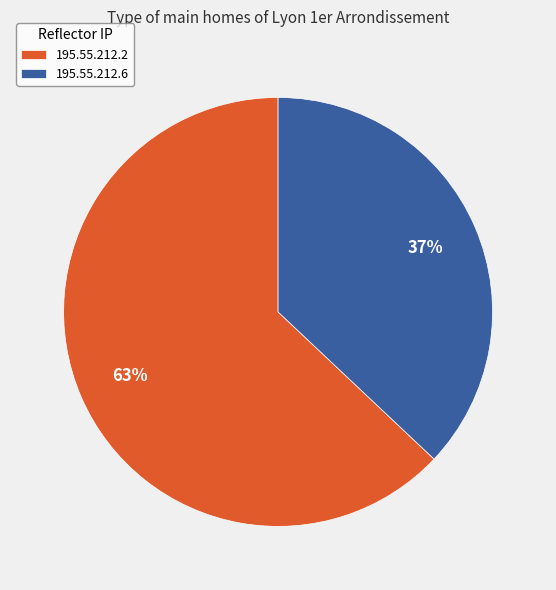

Combined, do 195.55.212.6 and 195.55.212.2 account for over 50%?

Yes